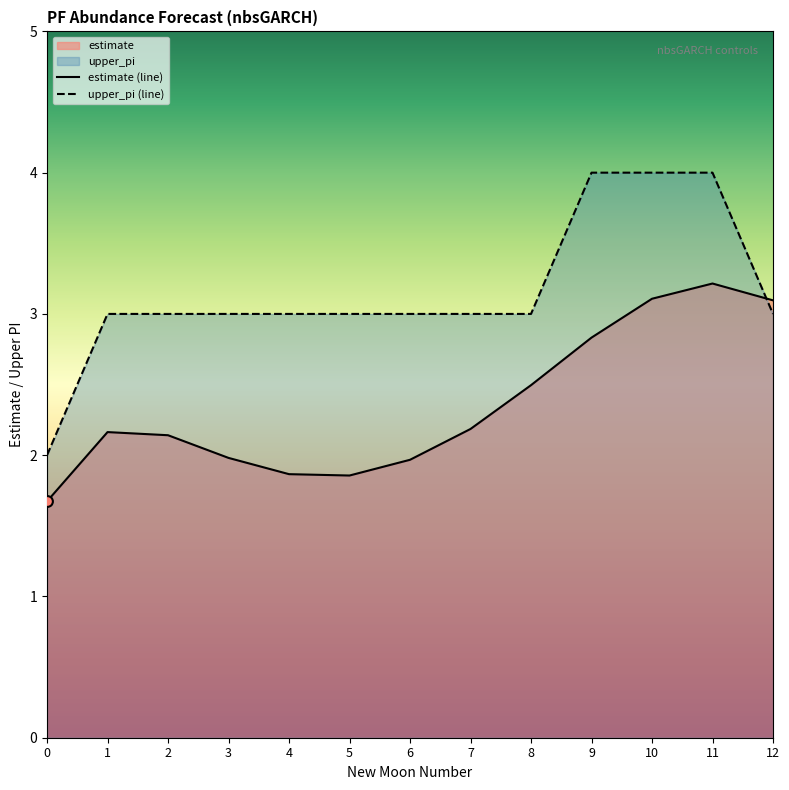

At which category is the sum across all series the highest?

11